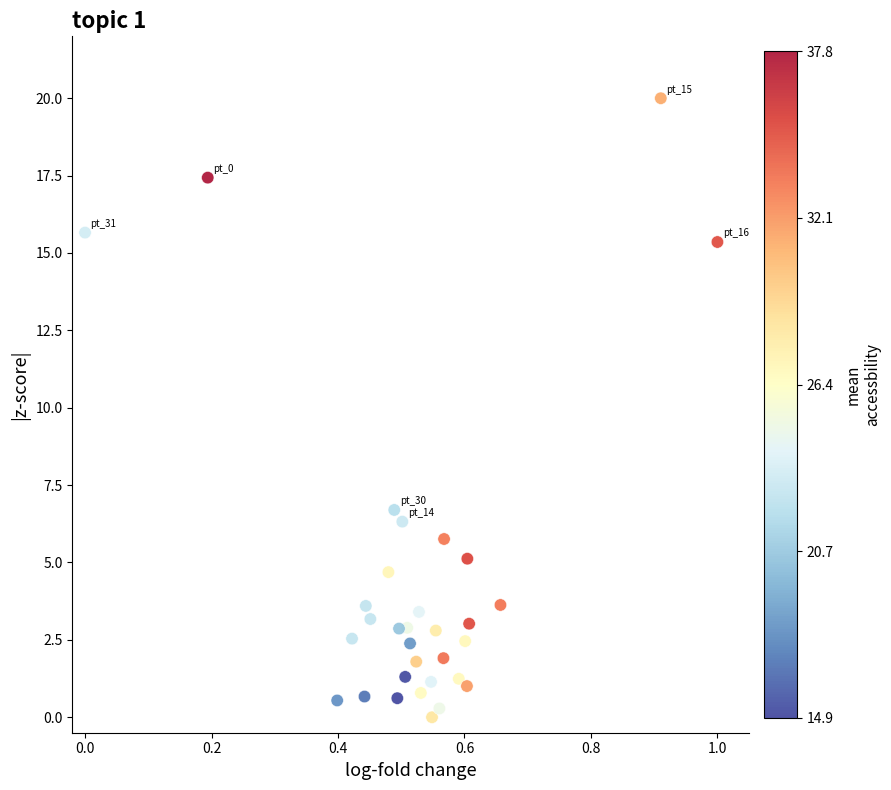

What Y value in the scatter plot is closest to 10?

6.7